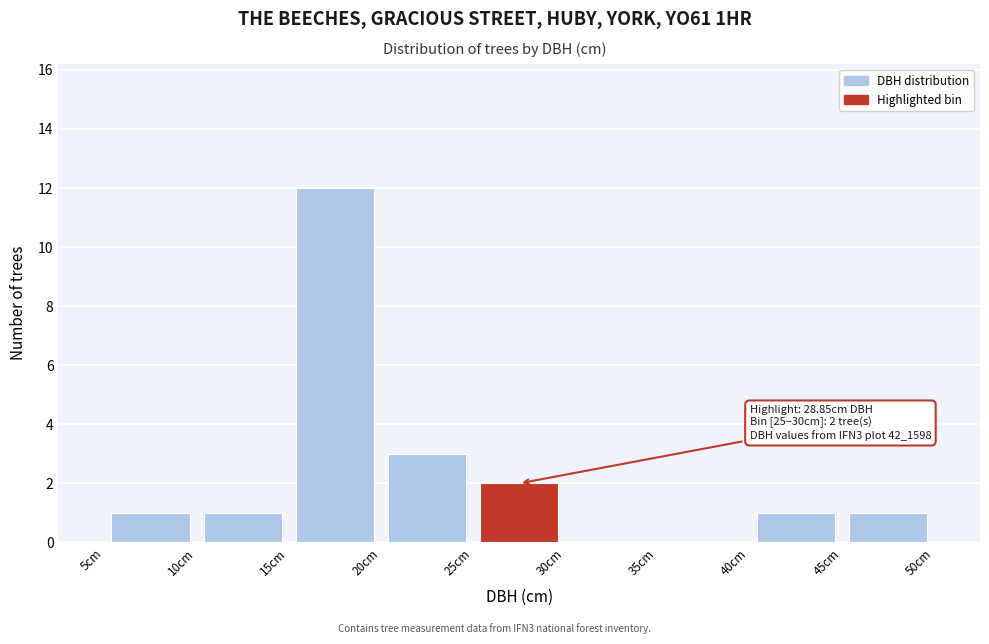

Over which range of the x-axis is the bar tallest?

15 to 20